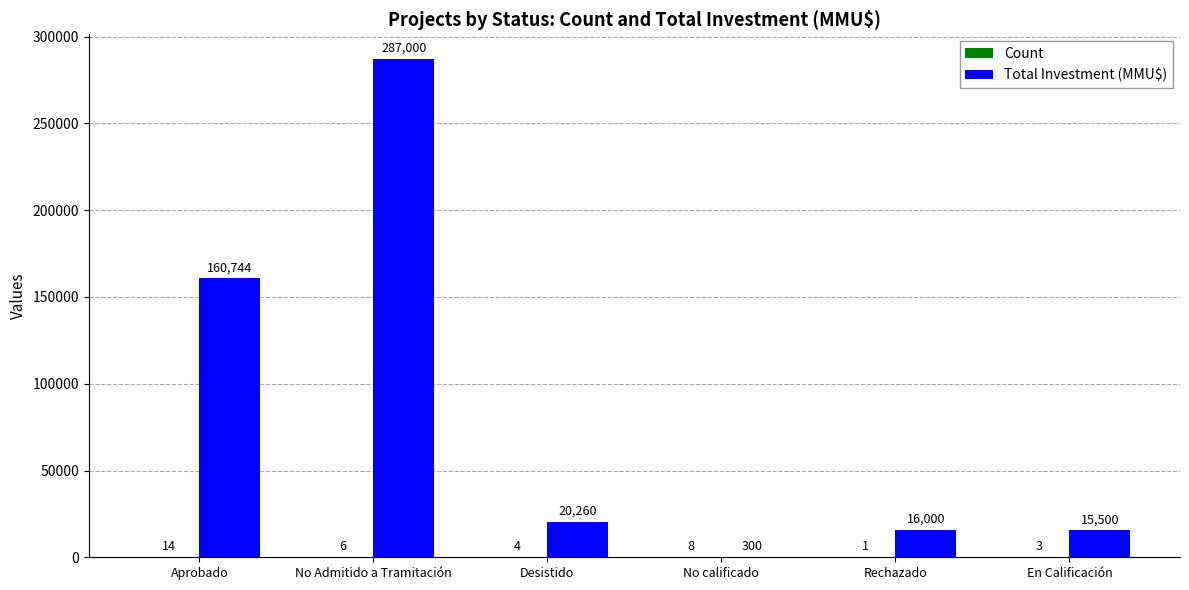

Between Aprobado and No Admitido a Tramitación, which series saw the biggest shift?

Total Investment (MMU$)